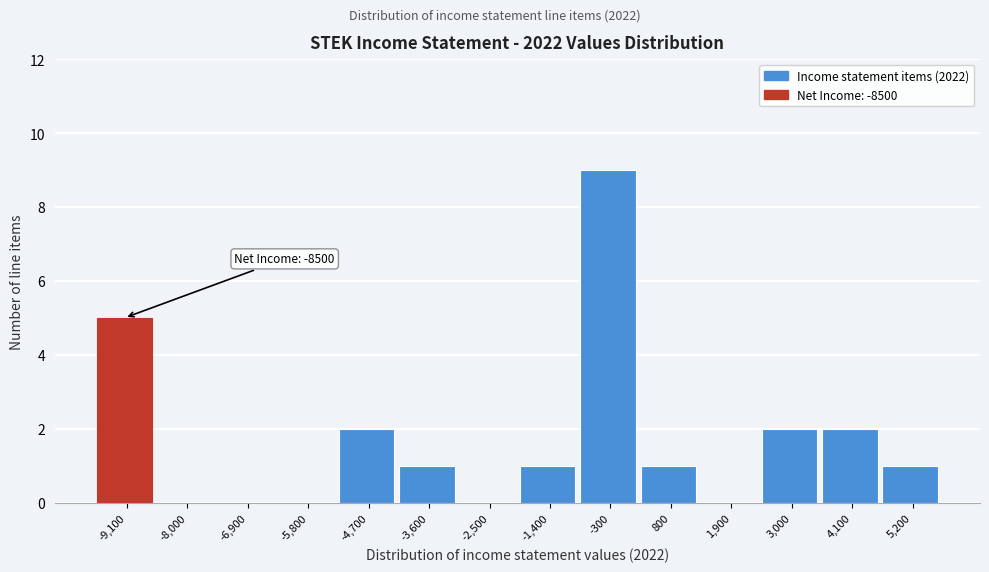

Reading left to right, list all the values displayed in this chart.

-9,100=5	-8,000=0	-6,900=0	-5,800=0	-4,700=2	-3,600=1	-2,500=0	-1,400=1	-300=9	800=1	1,900=0	3,000=2	4,100=2	5,200=1